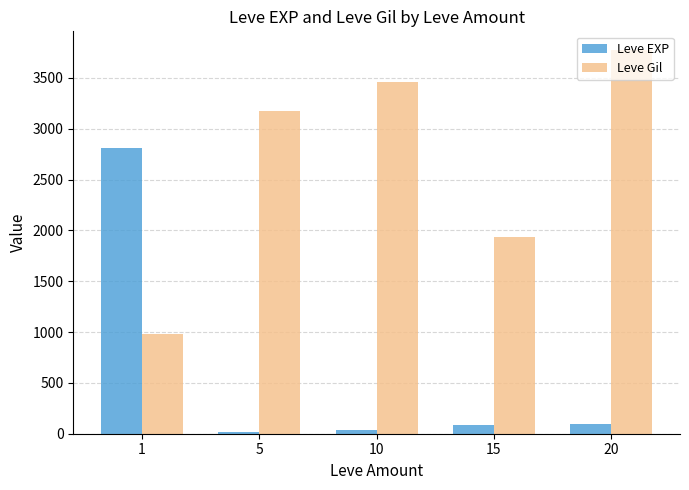

How many data points does each series have?

5